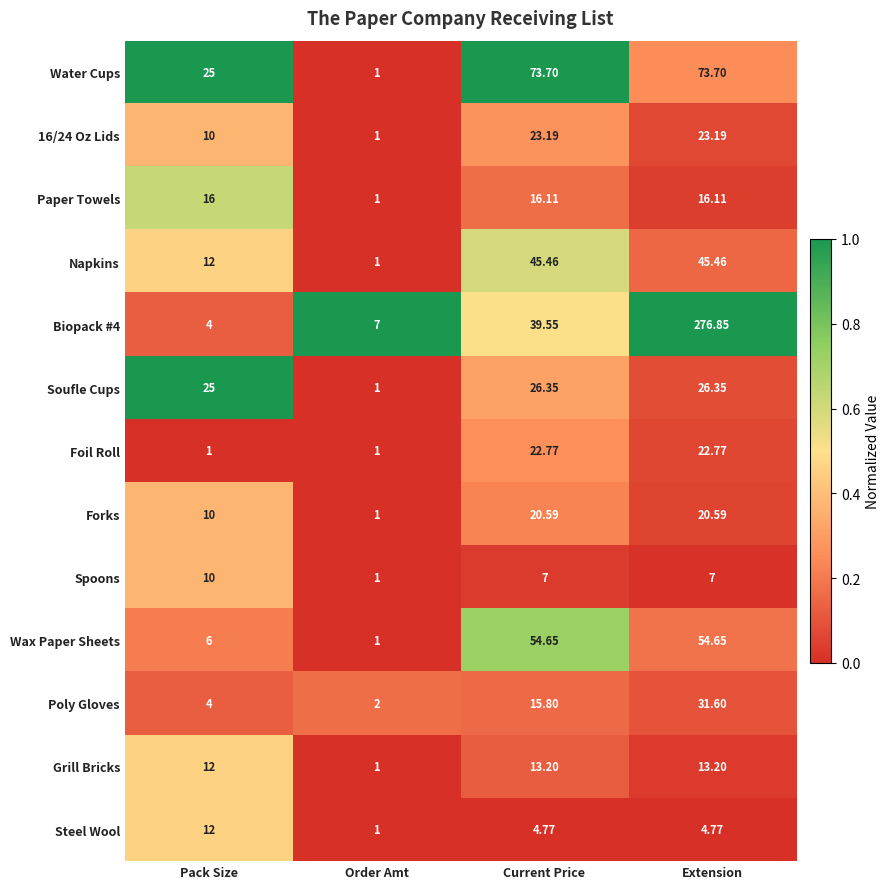

Is the value of Water Cups at Current Price greater than the value of 16/24 Oz Lids at Current Price?

Yes